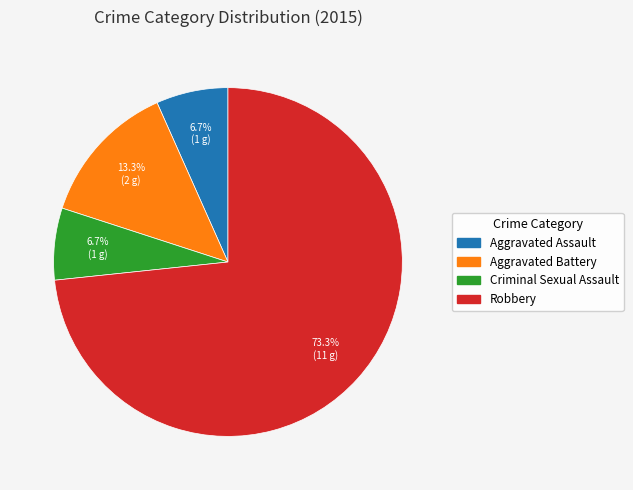

Which slice is the largest?

Robbery